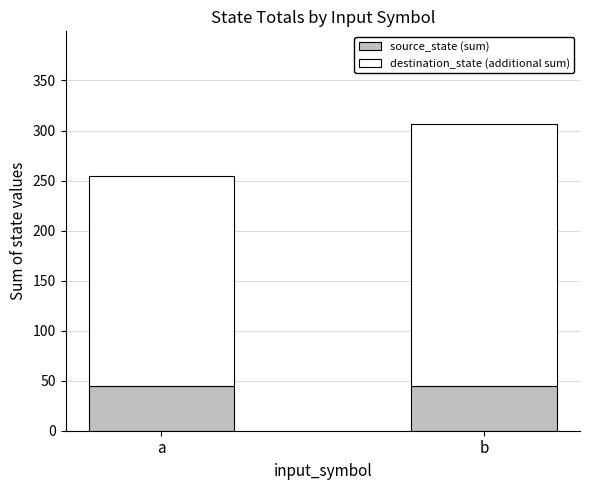

Read the source_state (sum) value at b.

45